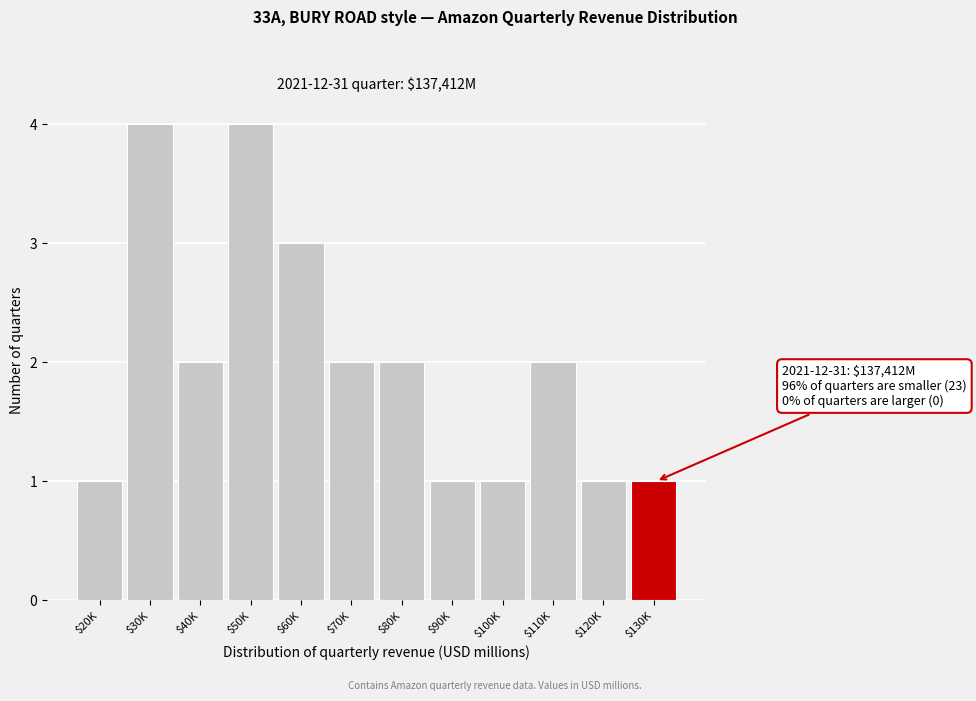

Reading left to right, transcribe all the data shown in this chart.

1	4	2	4	3	2	2	1	1	2	1	1